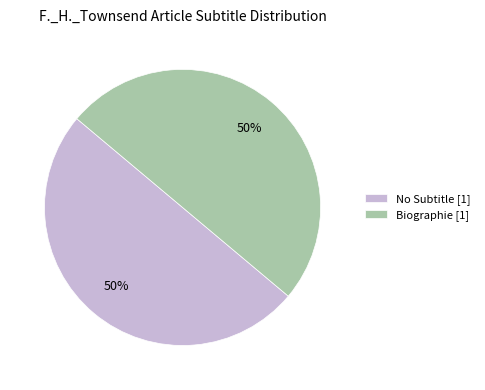

Is it true that Biographie [1] is 44% of the pie?

False